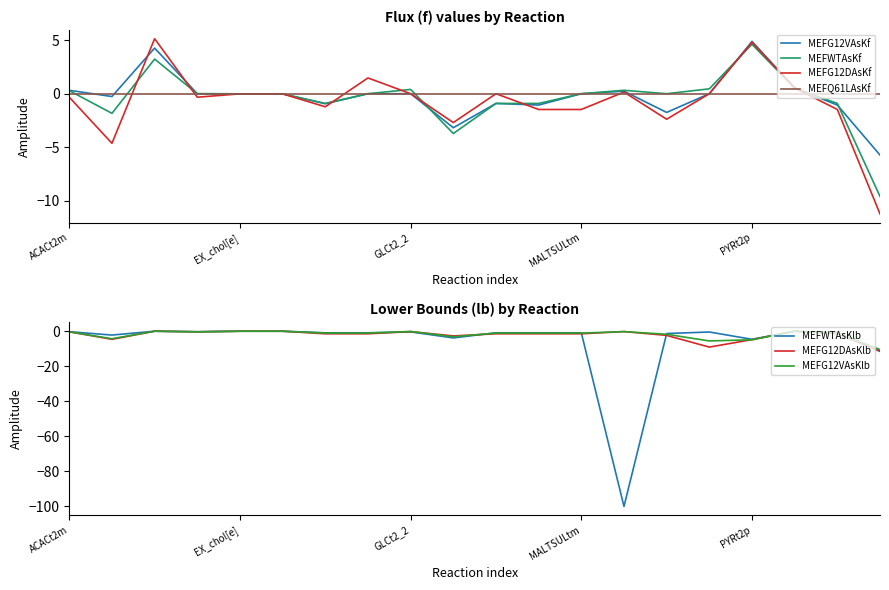

Does the chart have visible grid lines?

No